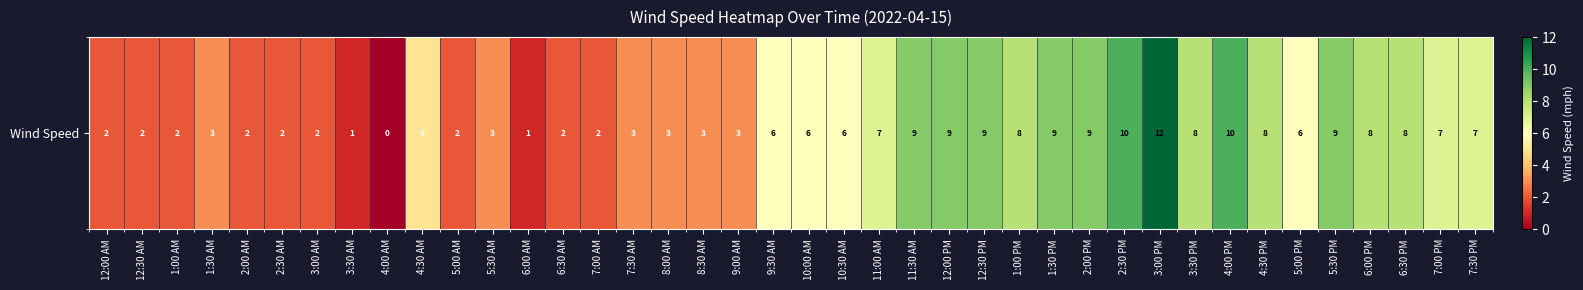

List the labels in order of value, smallest first.

4:00 AM, 3:30 AM, 6:00 AM, 12:00 AM, 12:30 AM, 1:00 AM, 2:00 AM, 2:30 AM, 3:00 AM, 5:00 AM, 6:30 AM, 7:00 AM, 1:30 AM, 5:30 AM, 7:30 AM, 8:00 AM, 8:30 AM, 9:00 AM, 4:30 AM, 9:30 AM, 10:00 AM, 10:30 AM, 5:00 PM, 11:00 AM, 7:00 PM, 7:30 PM, 1:00 PM, 3:30 PM, 4:30 PM, 6:00 PM, 6:30 PM, 11:30 AM, 12:00 PM, 12:30 PM, 1:30 PM, 2:00 PM, 5:30 PM, 2:30 PM, 4:00 PM, 3:00 PM